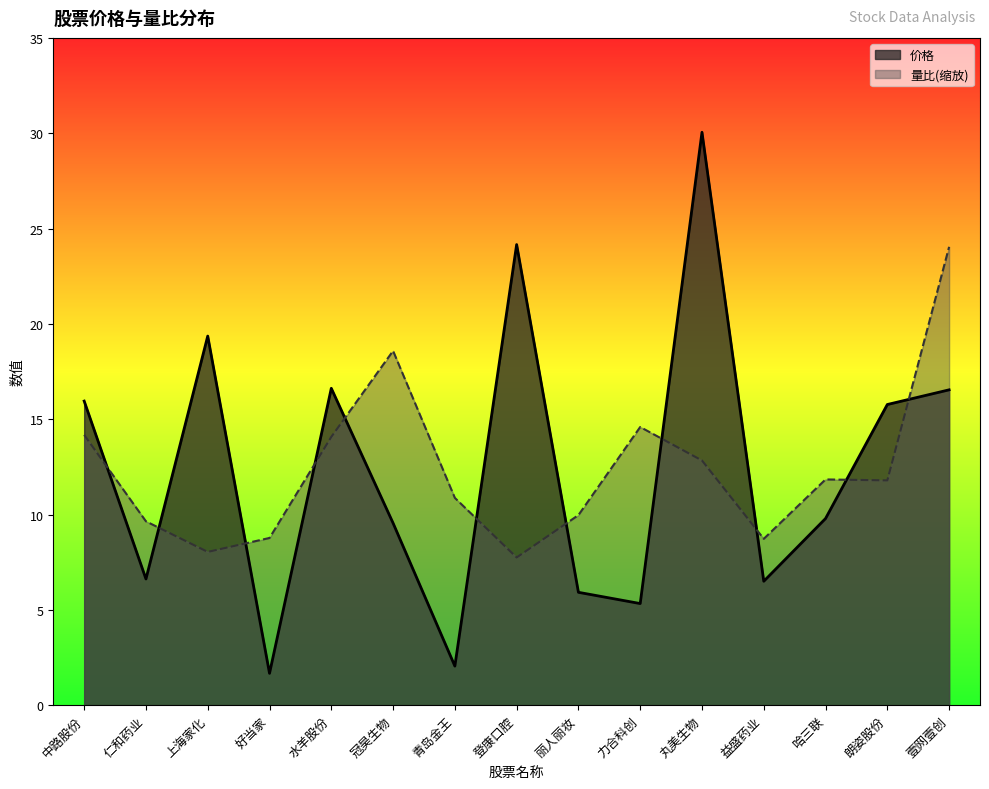

What is the difference between the maximum and second lowest values in the 价格 series?

28.0